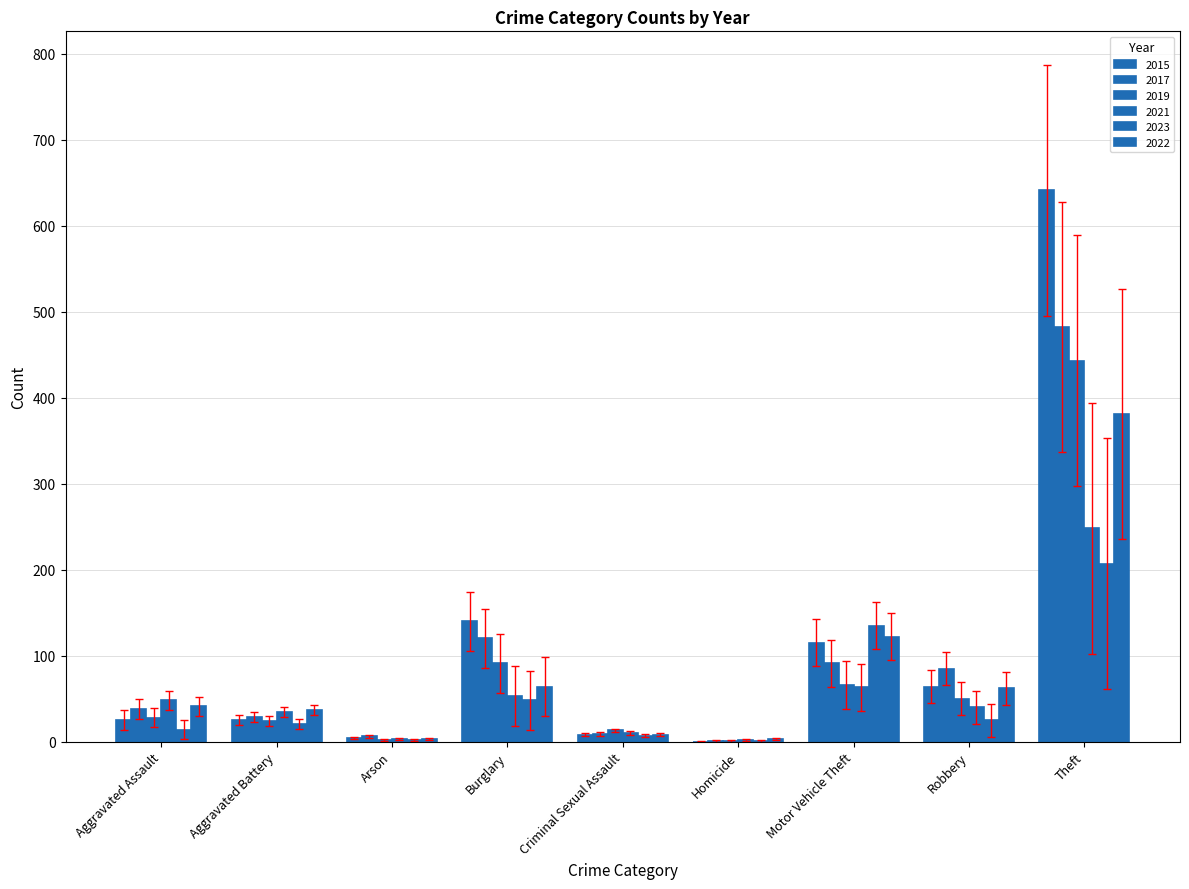

Which series has the largest range (max minus min)?

2015